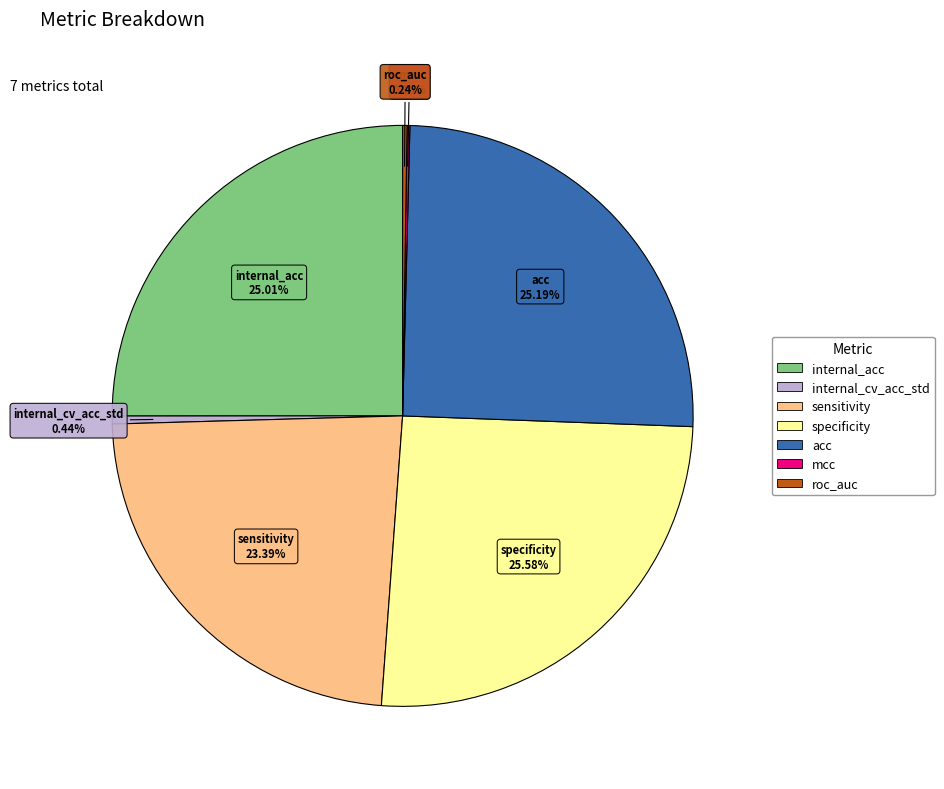

To the nearest percent, what percentage of the pie is acc?

25%